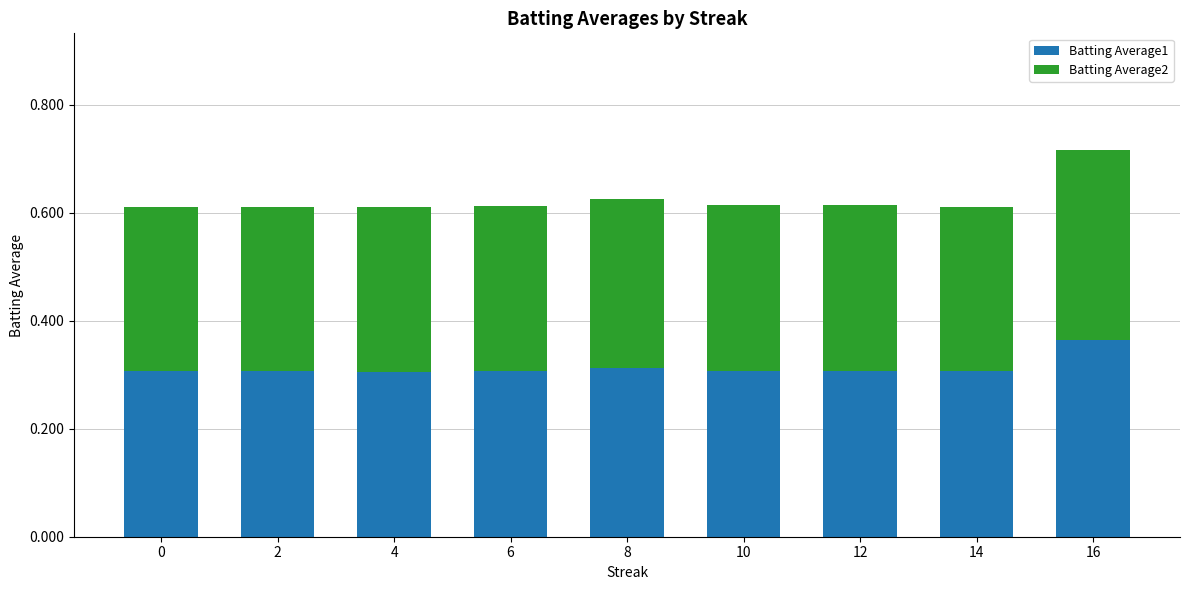

What is the total value across all series at 0?

0.6